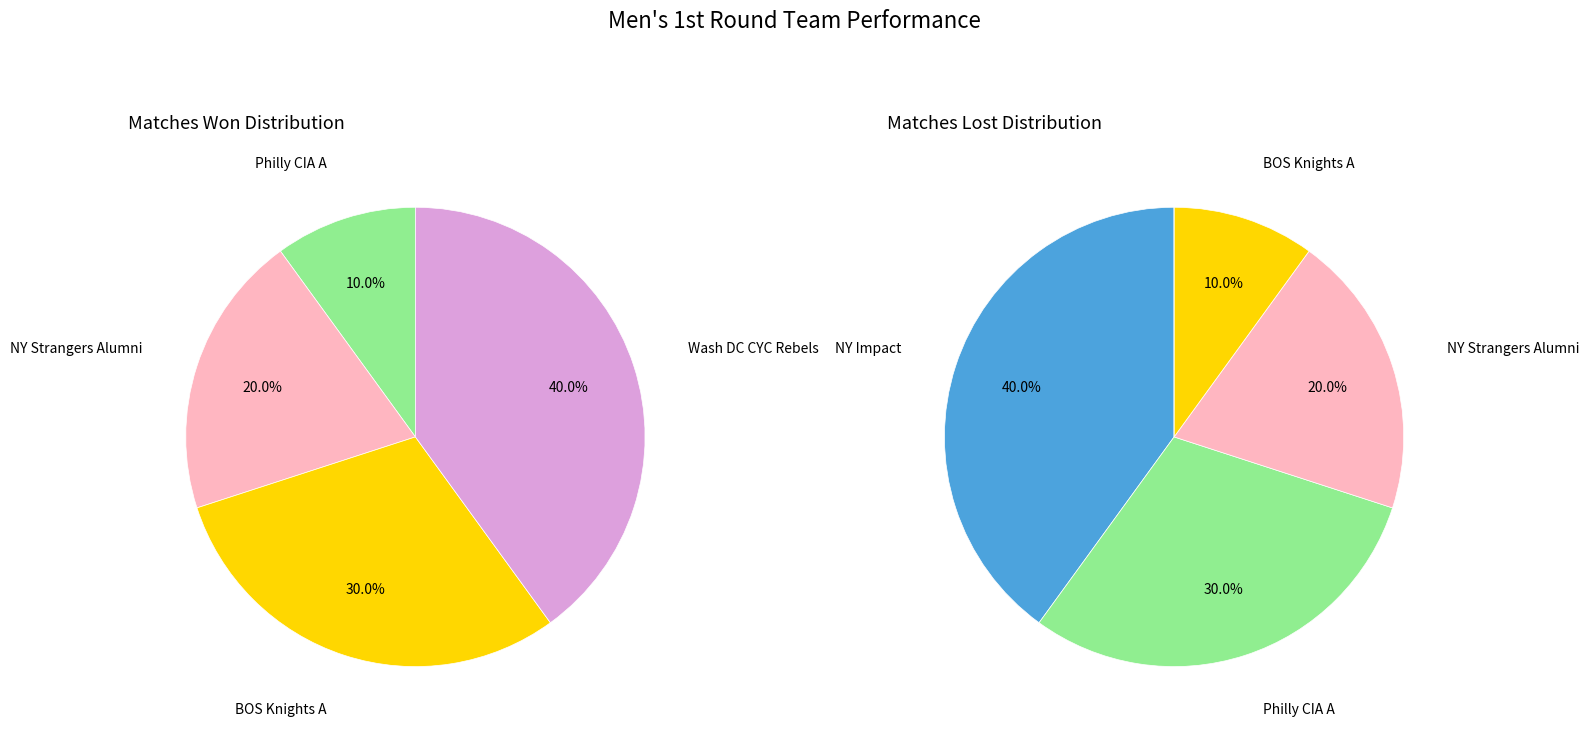

What percentage is the NY Strangers Alumni slice, to the nearest percent?

20%